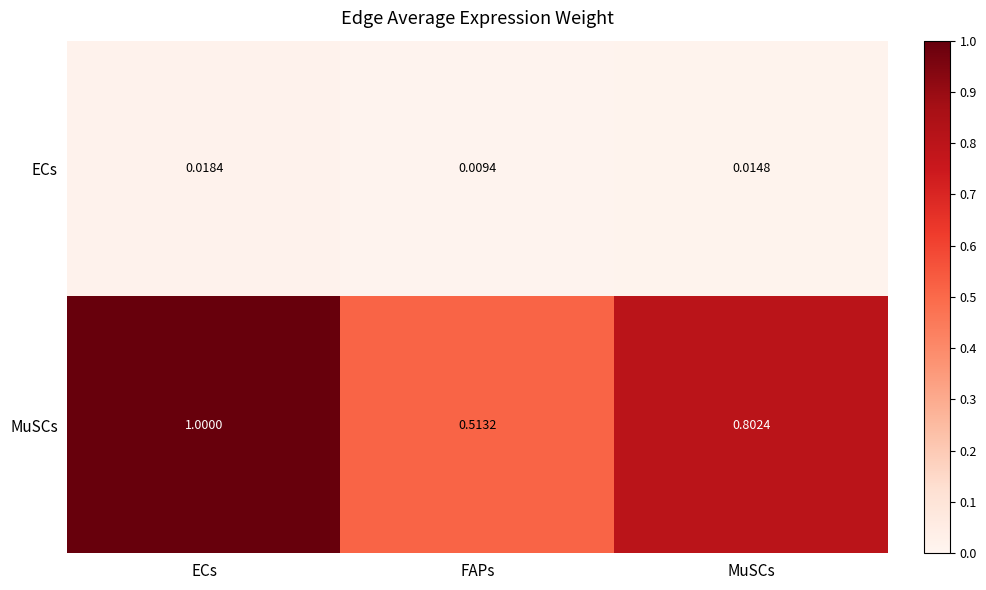

Which series changed the most between ECs and MuSCs?

MuSCs